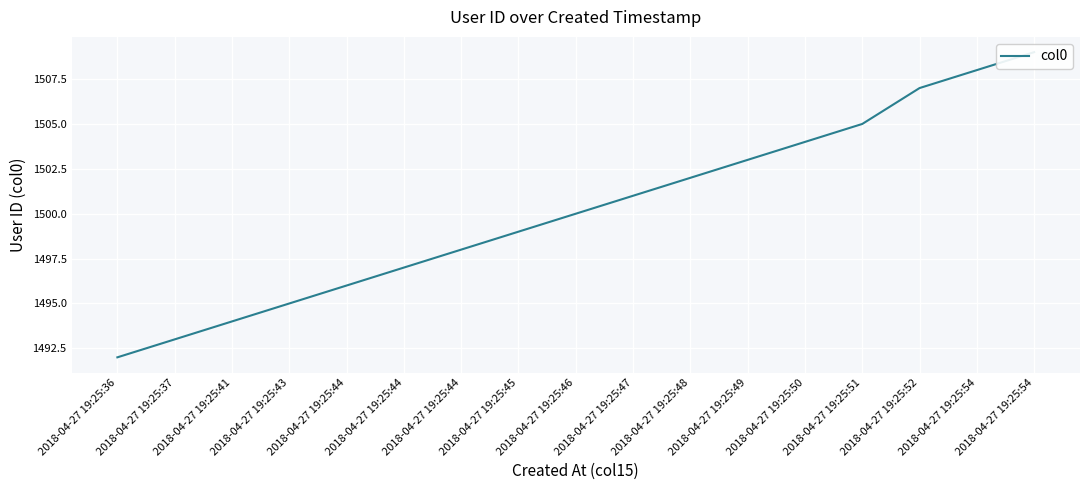

How many series are shown in this chart?

1